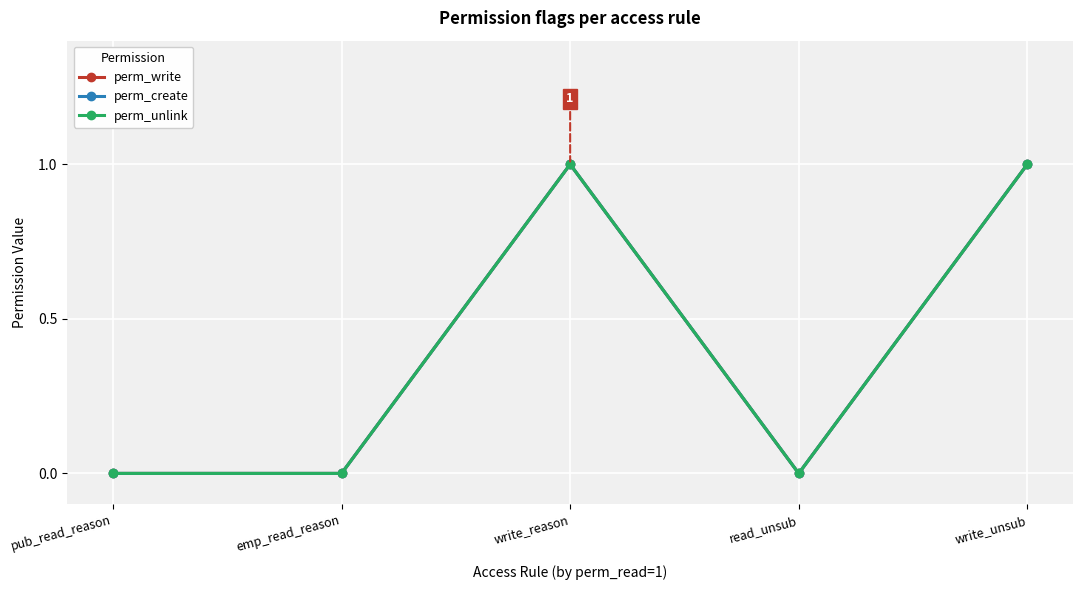

Where is the first local minimum for perm_create?

read_unsub